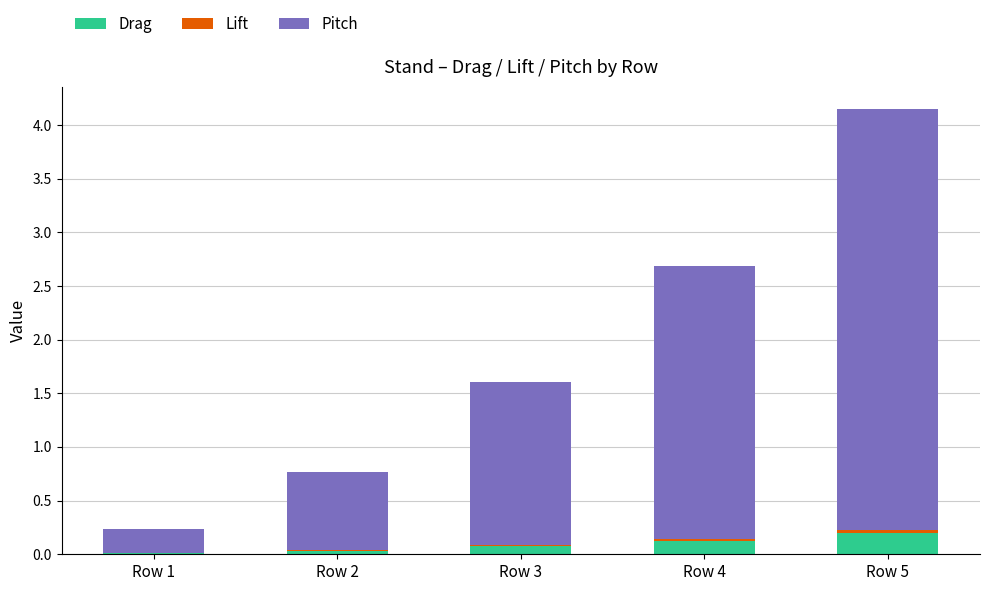

At which category is the sum across all series the highest?

Row 5